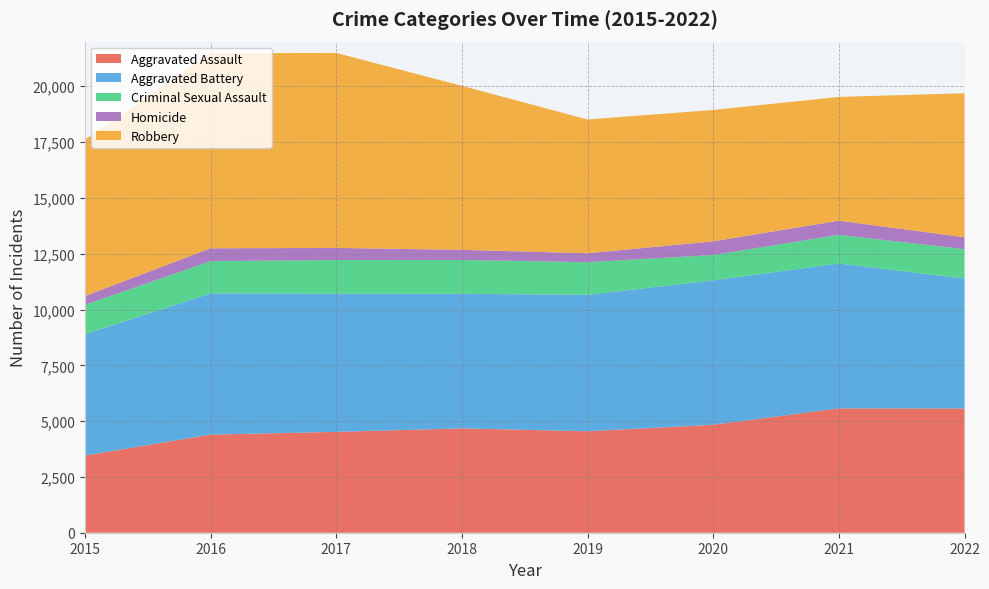

Reading left to right, list all the values displayed in this chart.

Aggravated Assault: 2015=3456	2016=4395	2017=4518	2018=4675	2019=4545	2020=4837	2021=5571	2022=5566
Aggravated Battery: 2015=5434	2016=6328	2017=6191	2018=6028	2019=6113	2020=6468	2021=6492	2022=5819
Criminal Sexual Assault: 2015=1316	2016=1443	2017=1508	2018=1516	2019=1462	2020=1135	2021=1281	2022=1318
Homicide: 2015=395	2016=576	2017=542	2018=455	2019=400	2020=613	2021=636	2022=534
Robbery: 2015=7010	2016=8741	2017=8735	2018=7346	2019=5993	2020=5885	2021=5544	2022=6451